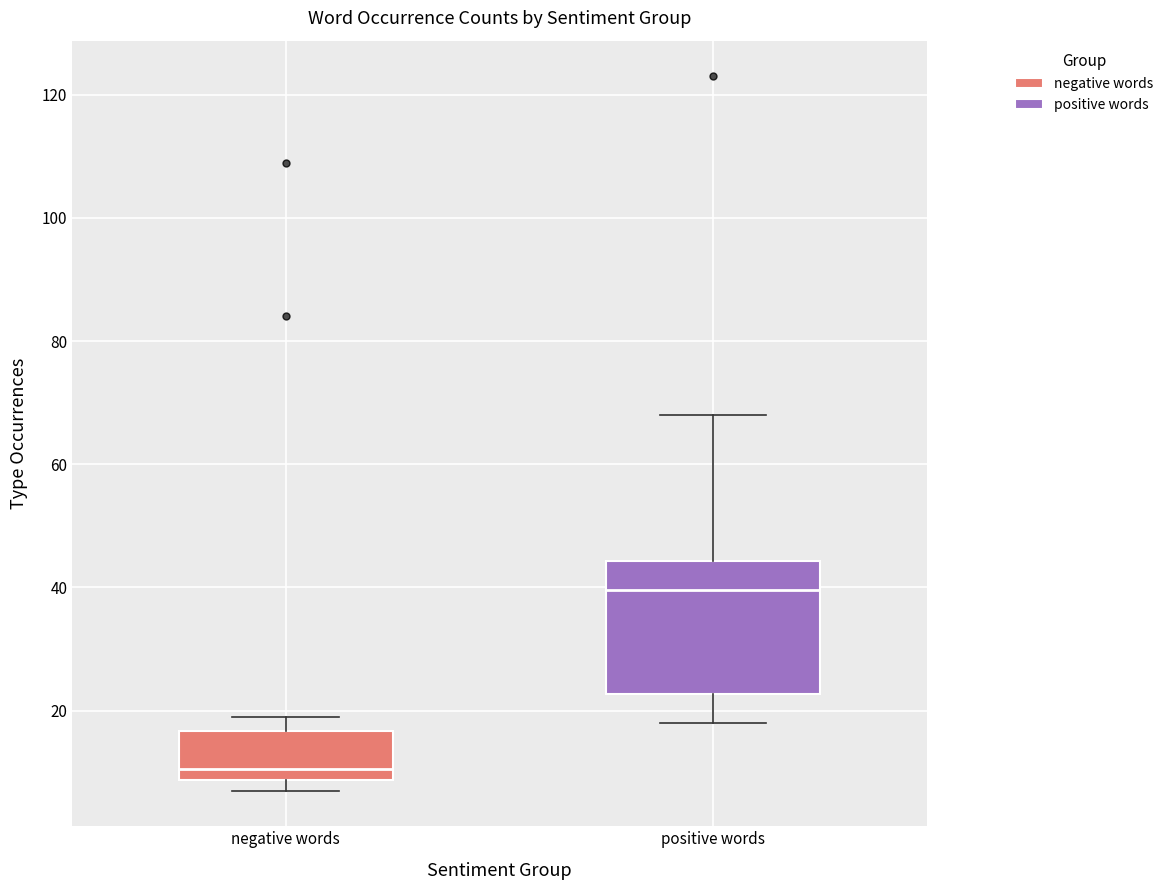

Which box is the tallest, from its lower edge to its upper edge?

positive words